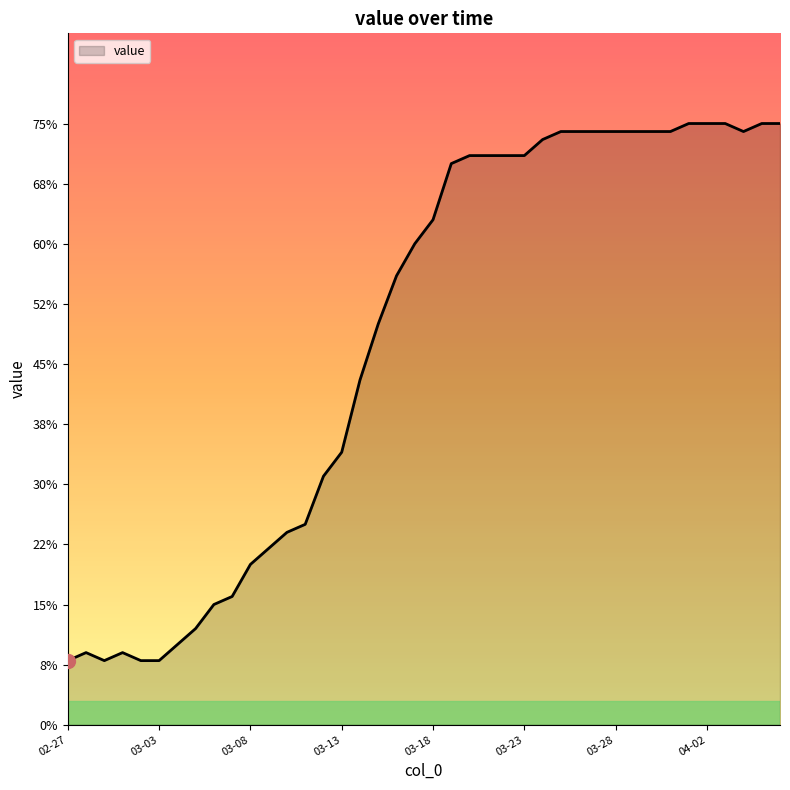

What is the minimum value shown in the chart?

8